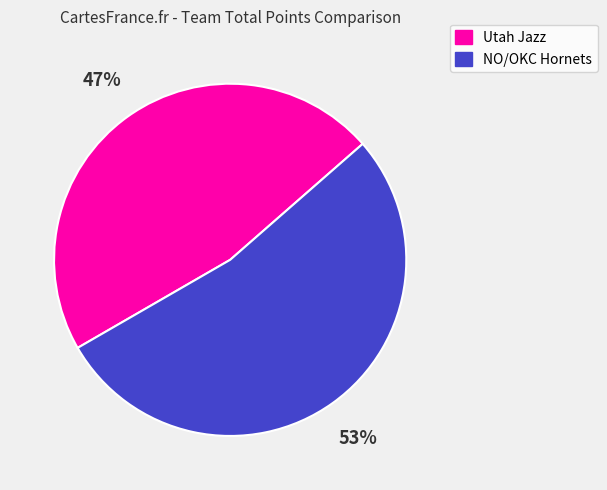

Is there a majority slice in this chart?

Yes